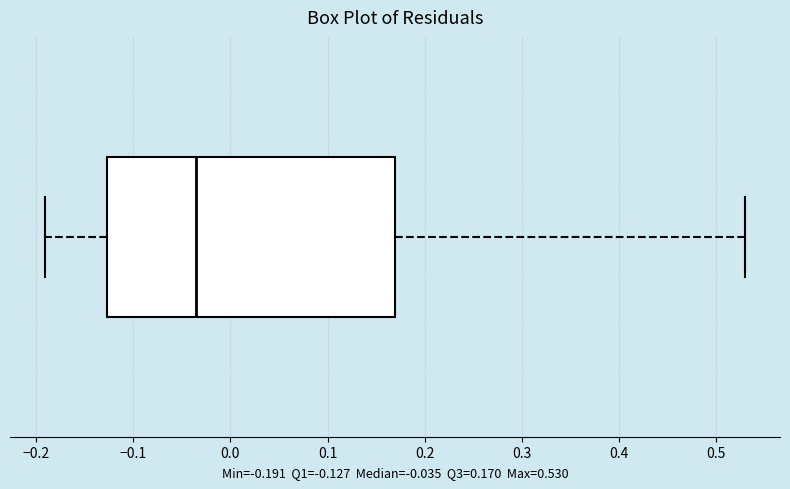

Where does the left whisker of the box end on the x-axis? The values are not printed on the chart, so give them approximately, as read against the axis.

-0.19